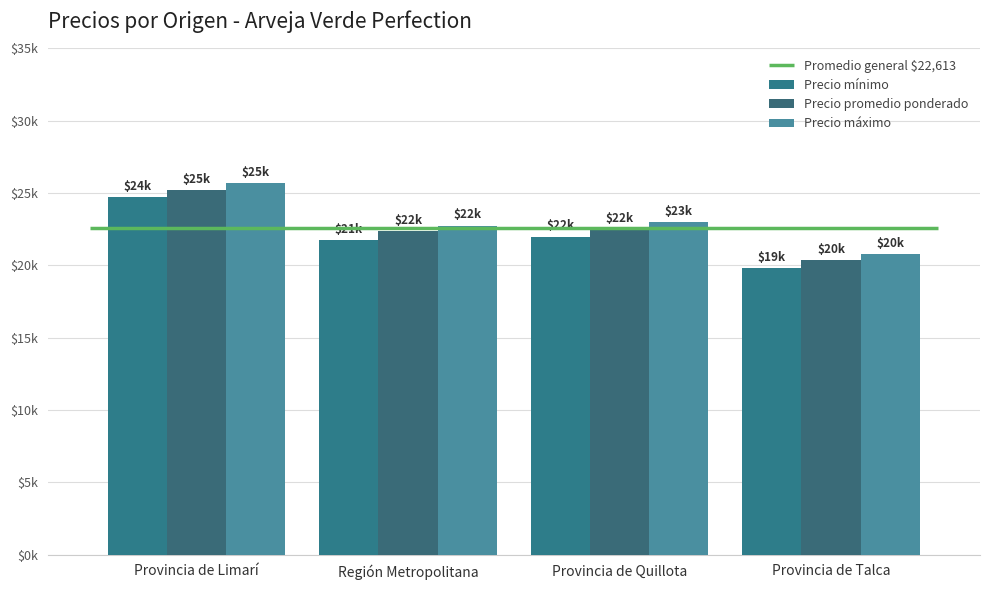

The value of Precio máximo at Provincia de Talca is 20800. True or false?

True